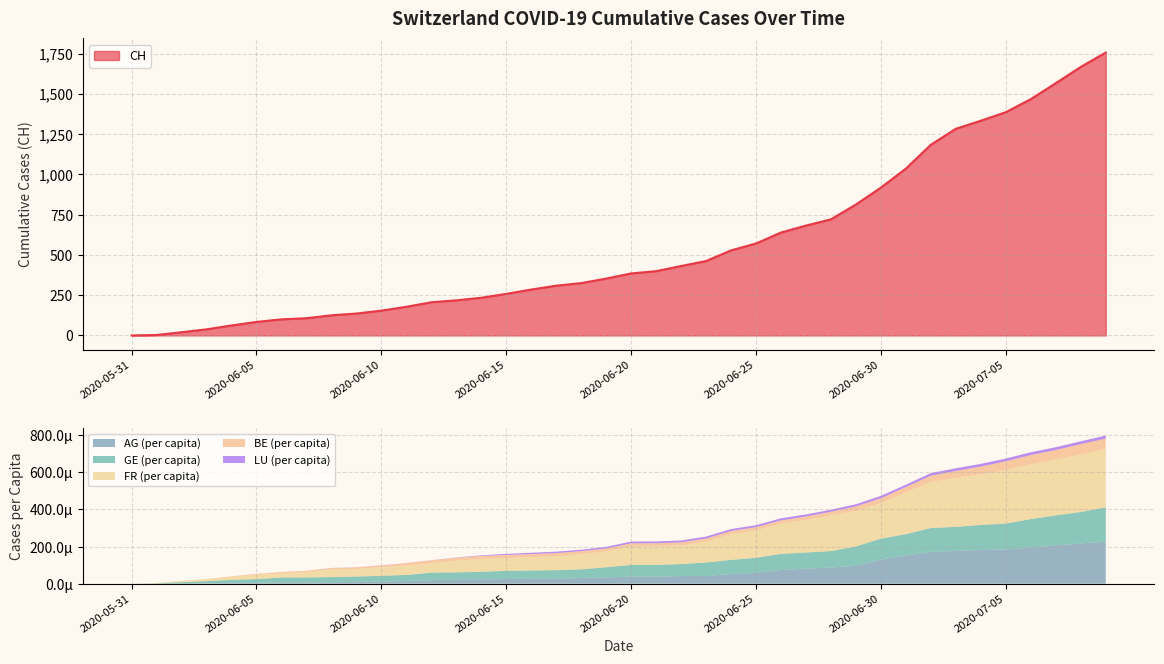

Reading left to right, transcribe all the data shown in this chart.

CH: 0.0	3.0	20.0	38.0	62.0	84.0	100.0	107.0	125.0	136.0	154.0	178.0	206.0	218.0	234.0	258.0	285.0	309.0	325.0	353.0	385.0	399.0	431.0	462.0	528.0	571.0	639.0	682.0	721.0	813.0	918.0	1036.0	1184.0	1283.0	1333.0	1386.0	1467.0	1566.0	1667.0	1756.0
AG_pc: 0.0	0.0	0.0	0.0	0.0	0.0	0.0	0.0	0.0	0.0	0.0	0.0	0.0	0.0	0.0	0.0	0.0	0.0	0.0	0.0	0.0	0.0	0.0	0.0	0.0	0.0	0.0	0.0	0.0	0.0	0.0	0.0	0.0	0.0	0.0	0.0	0.0	0.0	0.0	0.0
GE_pc: 0.0	0.0	0.0	0.0	0.0	0.0	0.0	0.0	0.0	0.0	0.0	0.0	0.0	0.0	0.0	0.0	0.0	0.0	0.0	0.0	0.0	0.0	0.0	0.0	0.0	0.0	0.0	0.0	0.0	0.0	0.0	0.0	0.0	0.0	0.0	0.0	0.0	0.0	0.0	0.0
FR_pc: 0.0	0.0	0.0	0.0	0.0	0.0	0.0	0.0	0.0	0.0	0.0	0.0	0.0	0.0	0.0	0.0	0.0	0.0	0.0	0.0	0.0	0.0	0.0	0.0	0.0	0.0	0.0	0.0	0.0	0.0	0.0	0.0	0.0	0.0	0.0	0.0	0.0	0.0	0.0	0.0
BE_pc: 0.0	0.0	0.0	0.0	0.0	0.0	0.0	0.0	0.0	0.0	0.0	0.0	0.0	0.0	0.0	0.0	0.0	0.0	0.0	0.0	0.0	0.0	0.0	0.0	0.0	0.0	0.0	0.0	0.0	0.0	0.0	0.0	0.0	0.0	0.0	0.0	0.0	0.0	0.0	0.0
LU_pc: 0.0	0.0	0.0	0.0	0.0	0.0	0.0	0.0	0.0	0.0	0.0	0.0	0.0	0.0	0.0	0.0	0.0	0.0	0.0	0.0	0.0	0.0	0.0	0.0	0.0	0.0	0.0	0.0	0.0	0.0	0.0	0.0	0.0	0.0	0.0	0.0	0.0	0.0	0.0	0.0